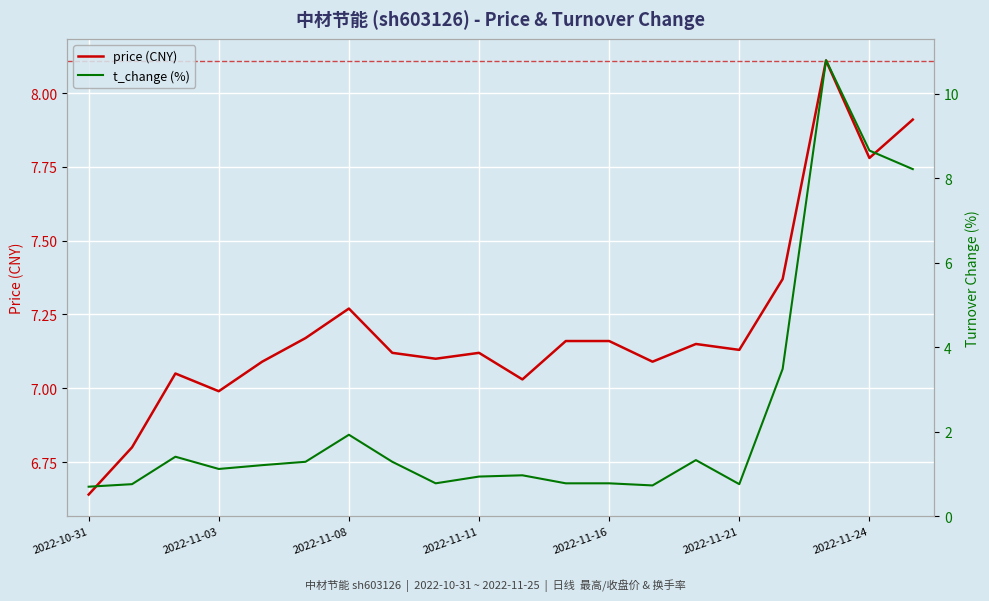

Which category has the lowest value in the price (CNY) series?

2022-10-31